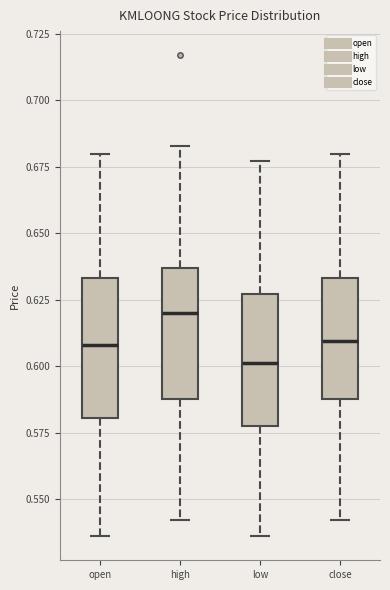

Reading left to right, transcribe this box plot: for each box, give where its median line is, the range the box spans, and where its two whiskers end, as read against the y-axis. The values are not printed on the chart, so give them approximately, as read against the axis.

open: median 0.610, box 0.580 to 0.635, whiskers 0.535 to 0.680
high: median 0.620, box 0.590 to 0.635, whiskers 0.540 to 0.685
low: median 0.600, box 0.580 to 0.625, whiskers 0.535 to 0.675
close: median 0.610, box 0.590 to 0.635, whiskers 0.540 to 0.680